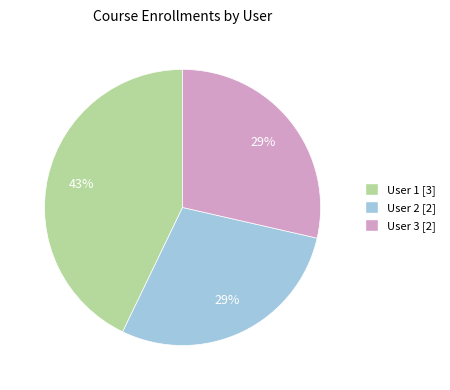

Is there a majority slice in this chart?

No